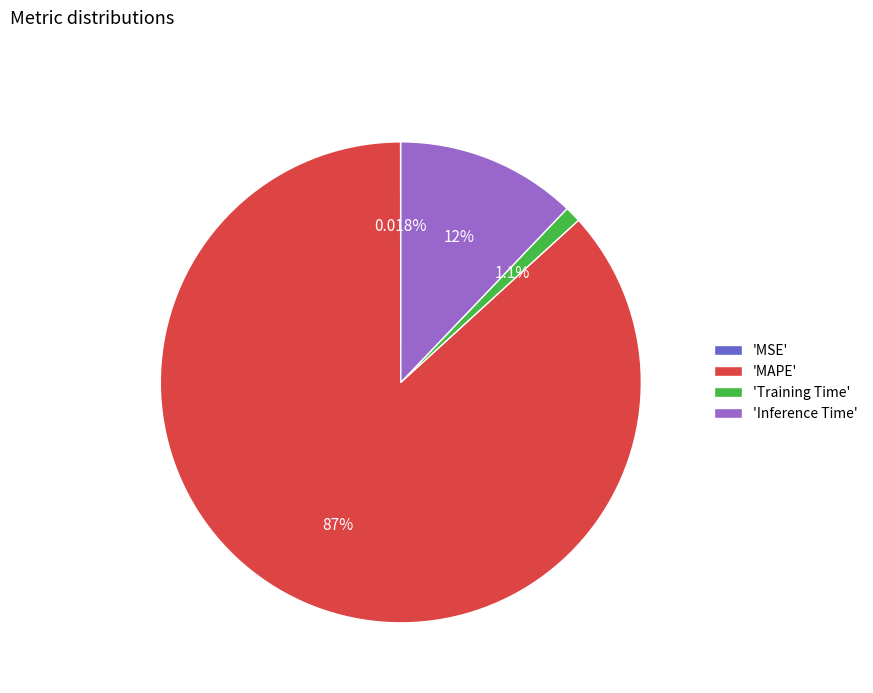

What is the largest slice in the pie chart?

'MAPE'